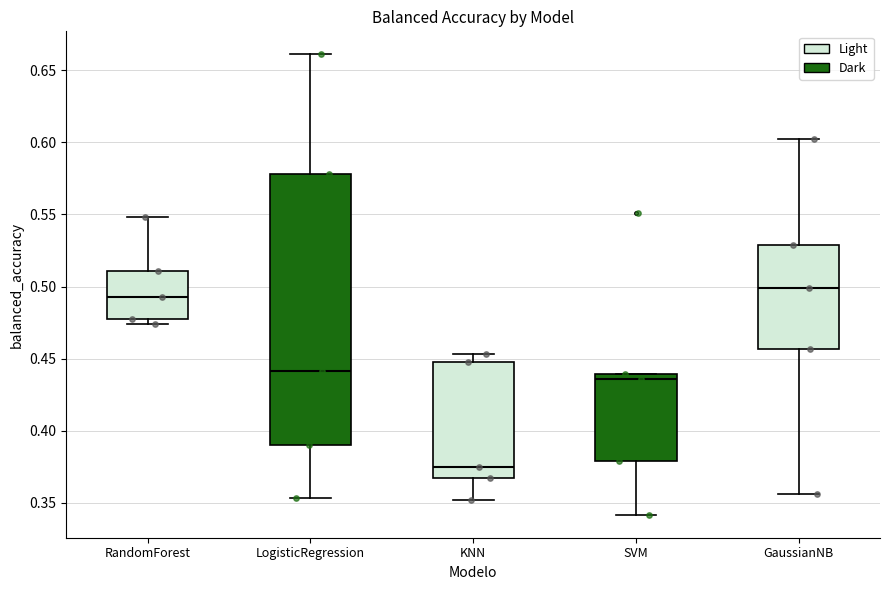

Which box is the tallest, from its lower edge to its upper edge?

LogisticRegression